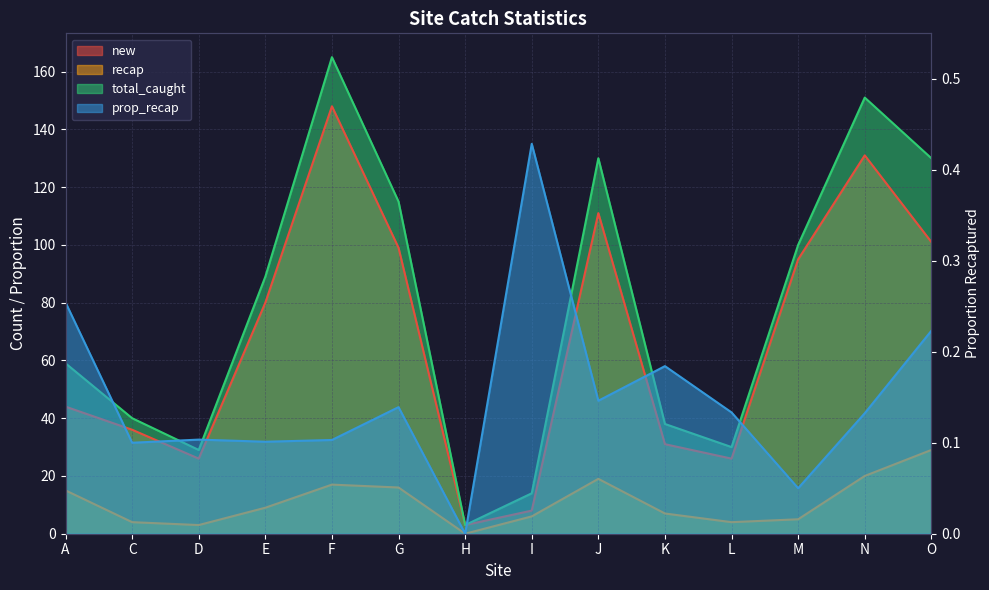

True or false: total_caught and prop_recap cross at least once.

False